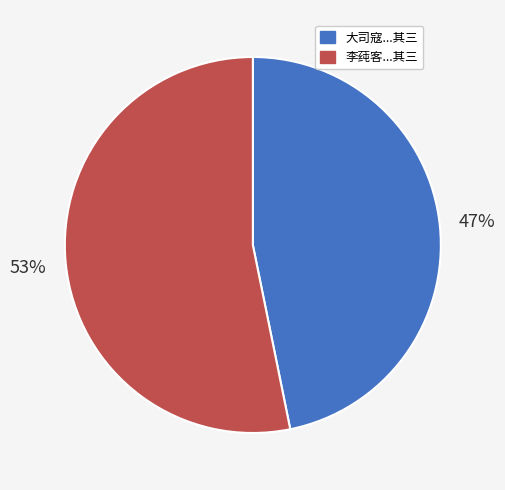

To the nearest percent, what is the average slice percentage?

50%